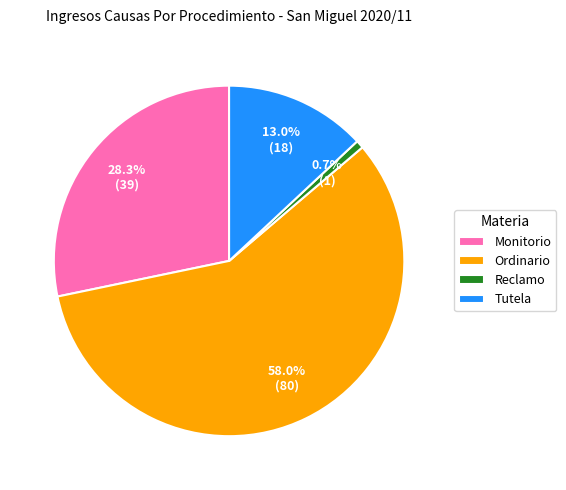

Rank the categories by value from highest to lowest.

Ordinario, Monitorio, Tutela, Reclamo